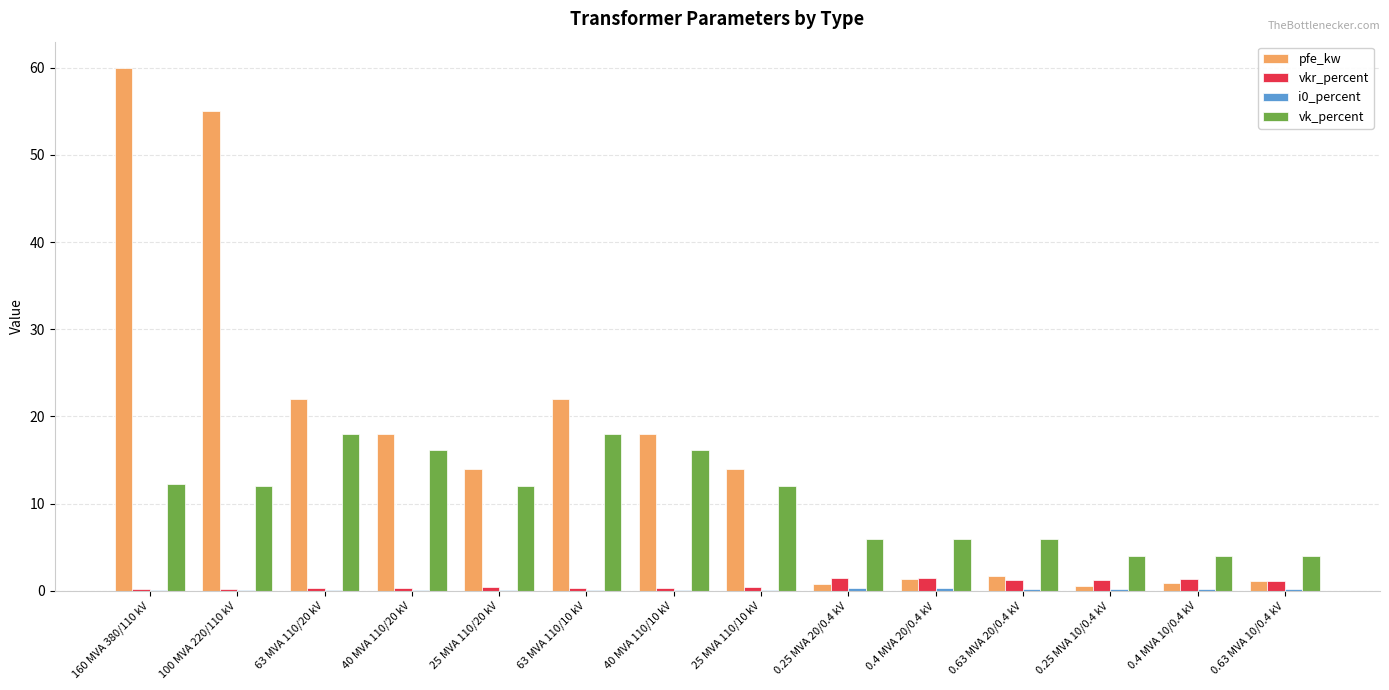

Which series has the largest total across all categories?

pfe_kw